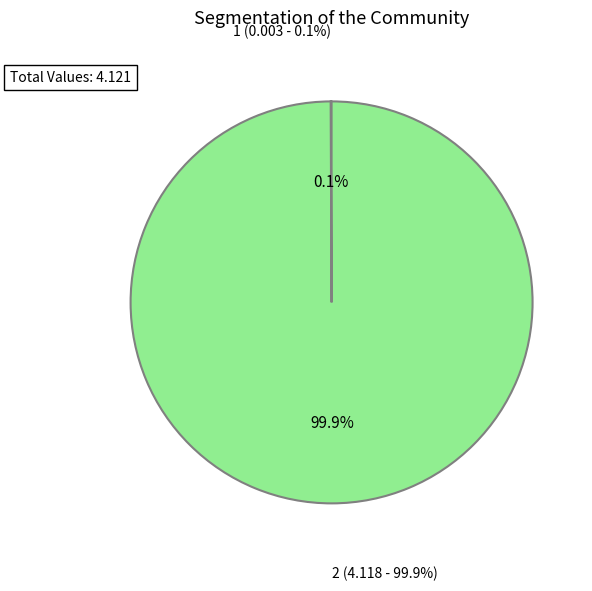

To the nearest percent, what is the average slice percentage?

50%